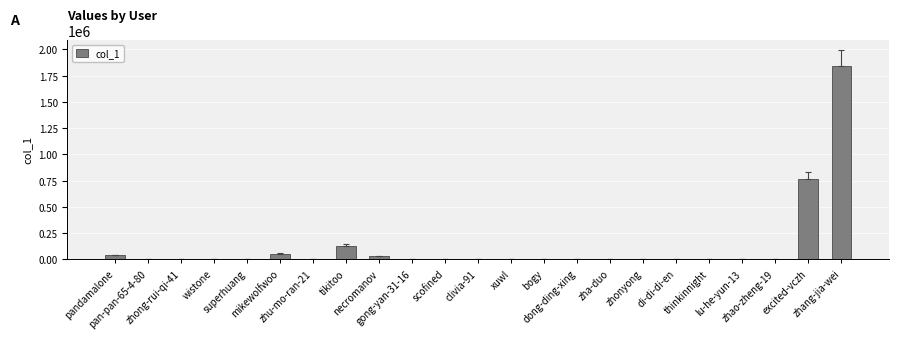

What is the greatest value displayed?

1844805